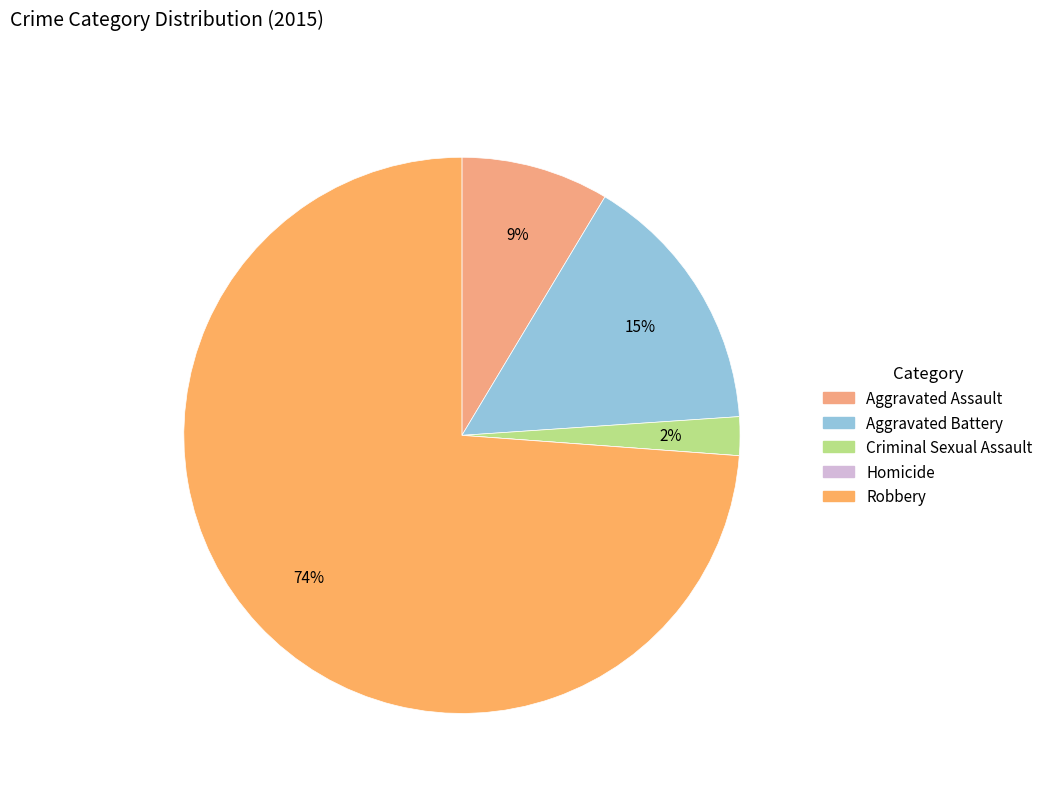

How many segments does this pie chart have?

5